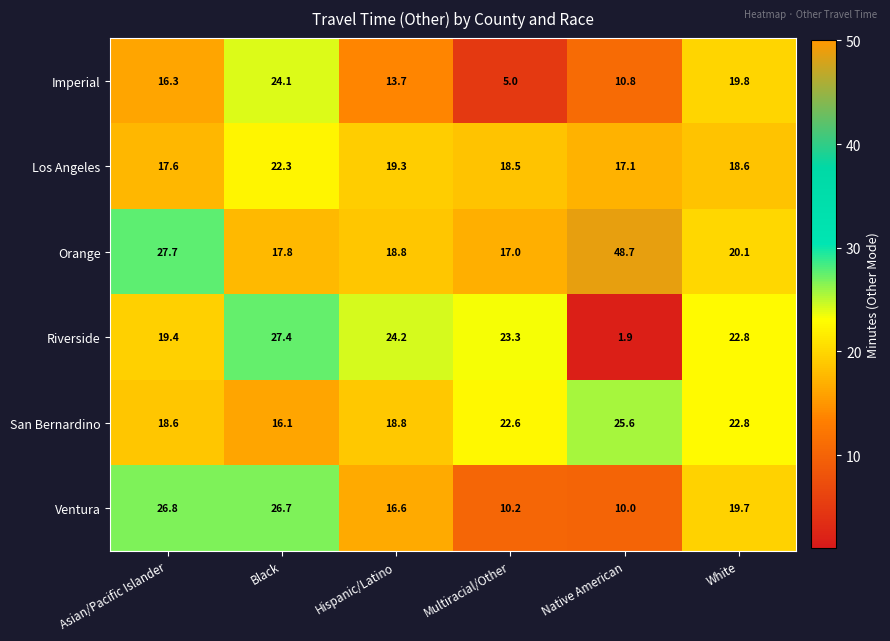

Which series has the widest spread of values?

Orange